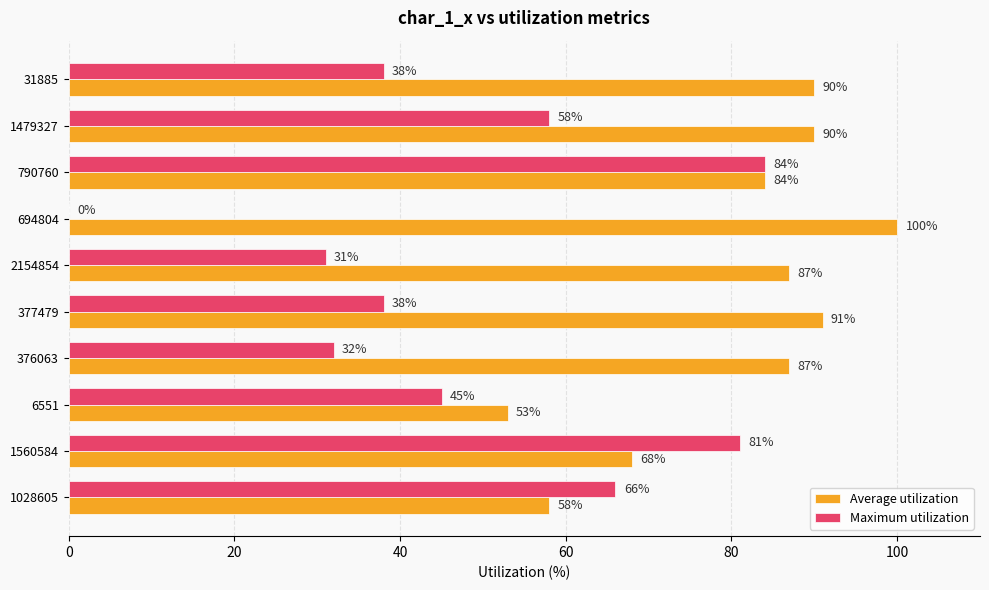

What is the sum of all Maximum utilization values?

473